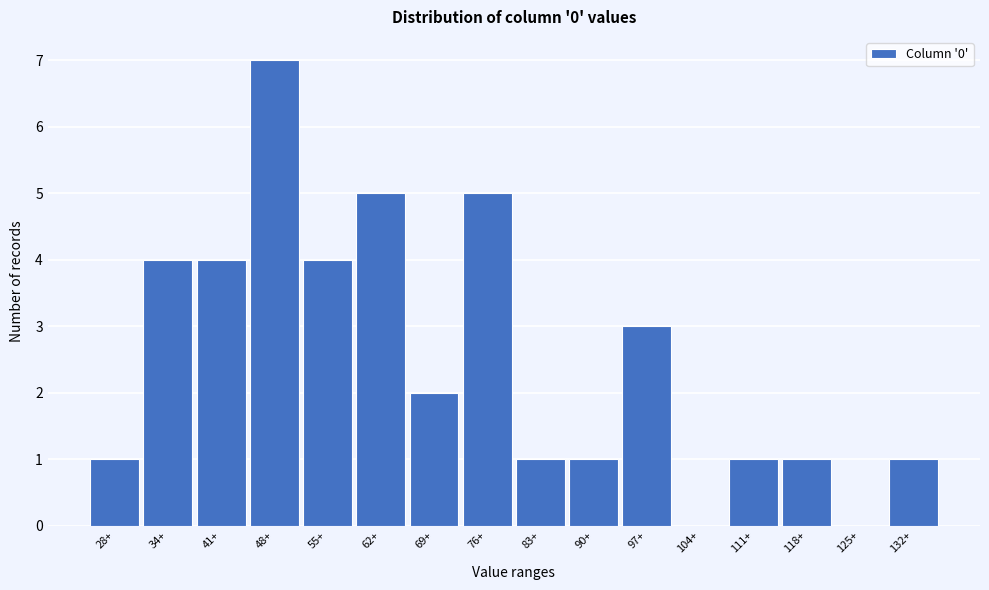

What is the change in value from 41+ to 83+?

-3